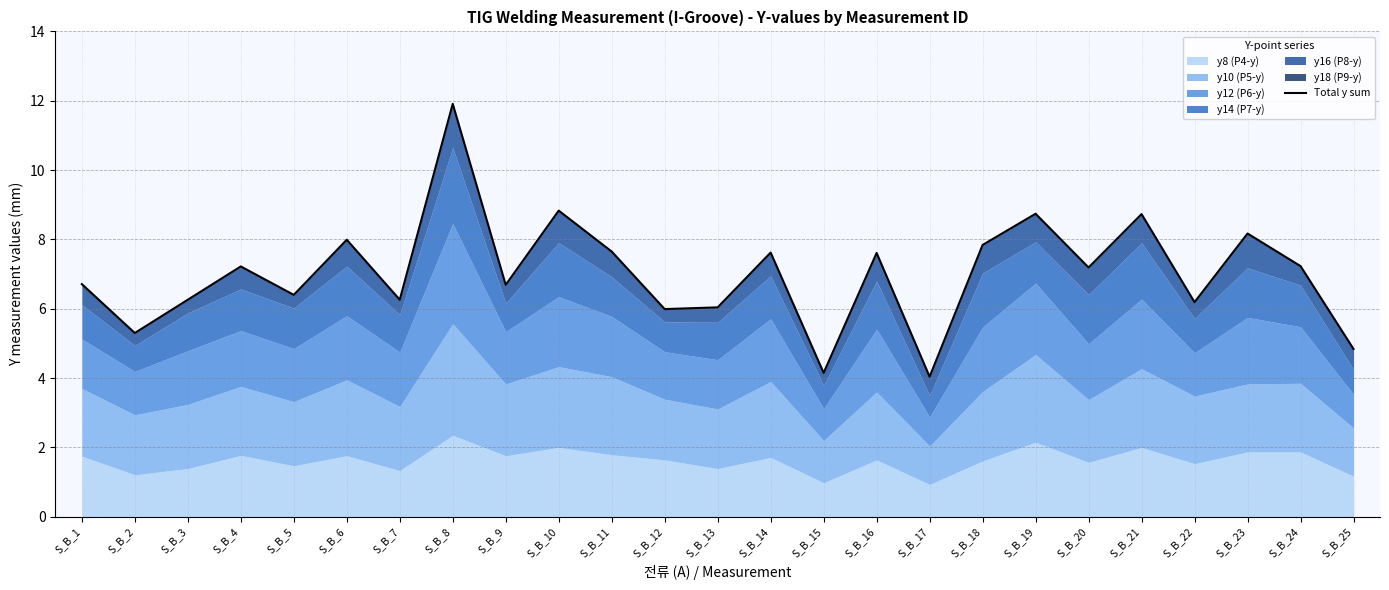

What is the difference between the maximum and minimum values?

7.9